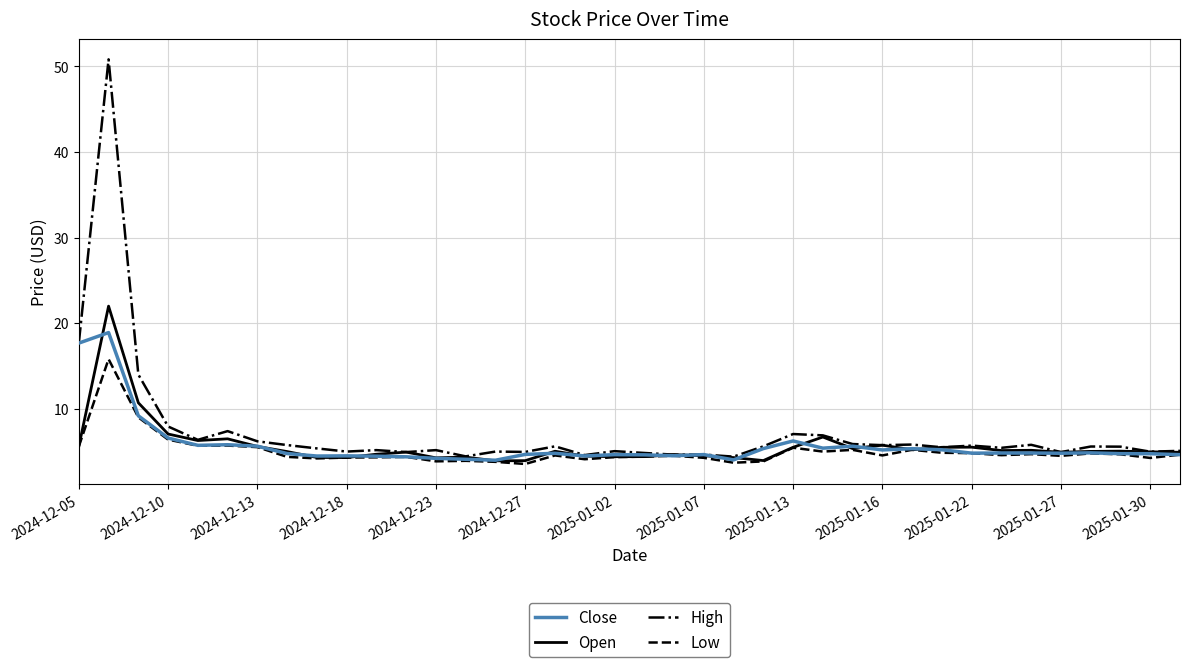

Which series has the widest spread of values?

High